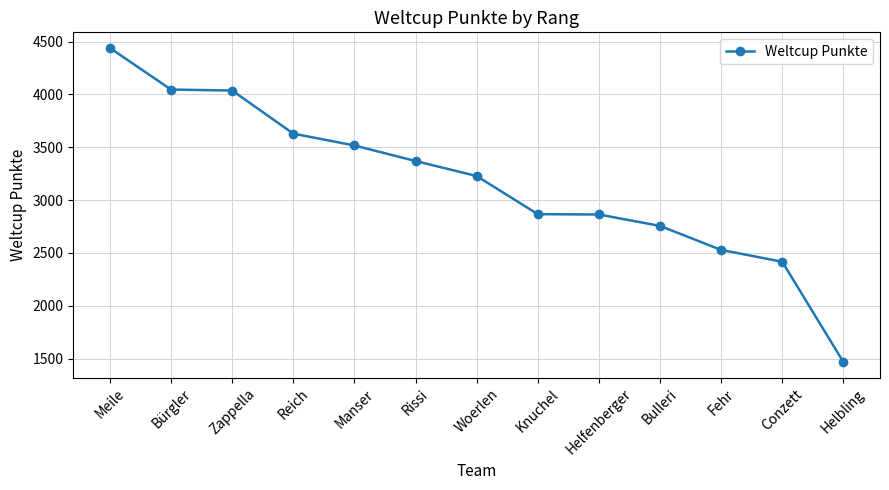

What is the minimum value shown in the chart?

1469